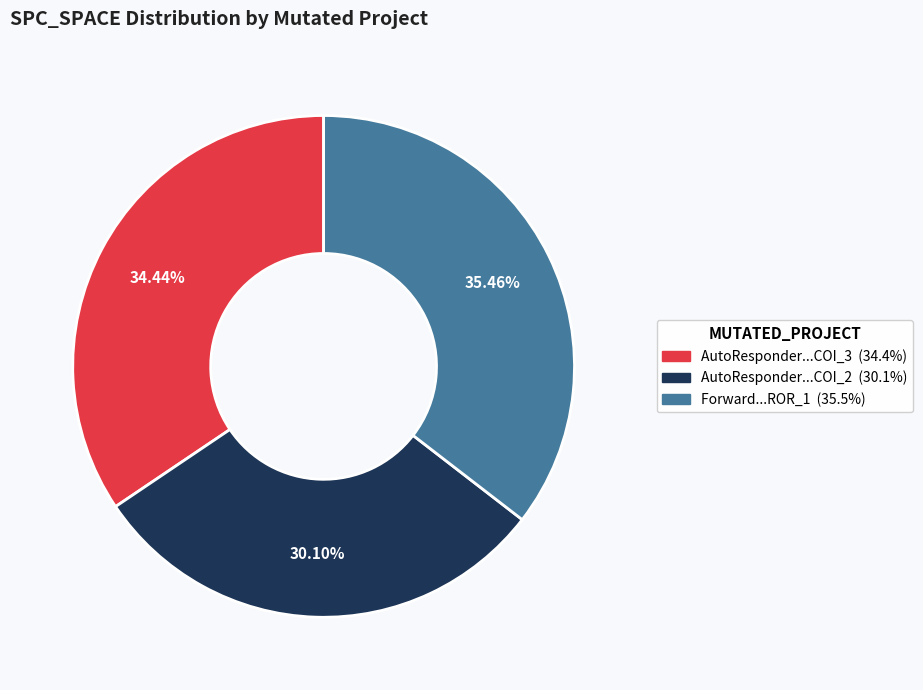

How many segments does this pie chart have?

3